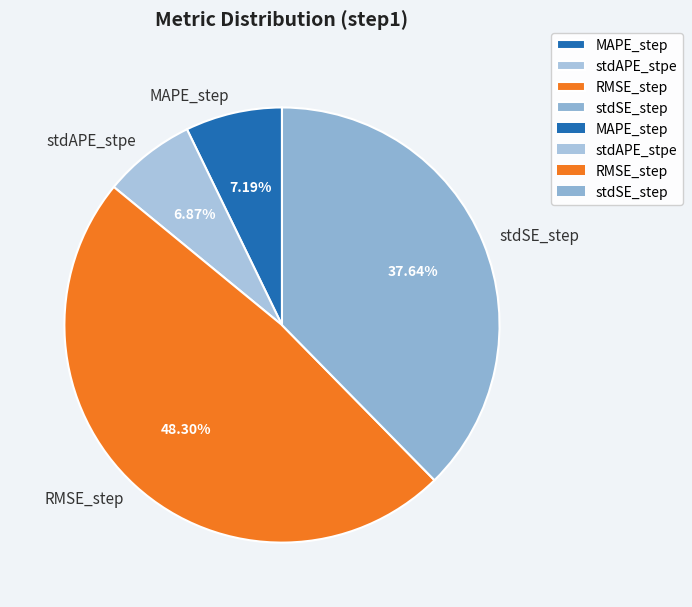

Which slice is the largest?

RMSE_step